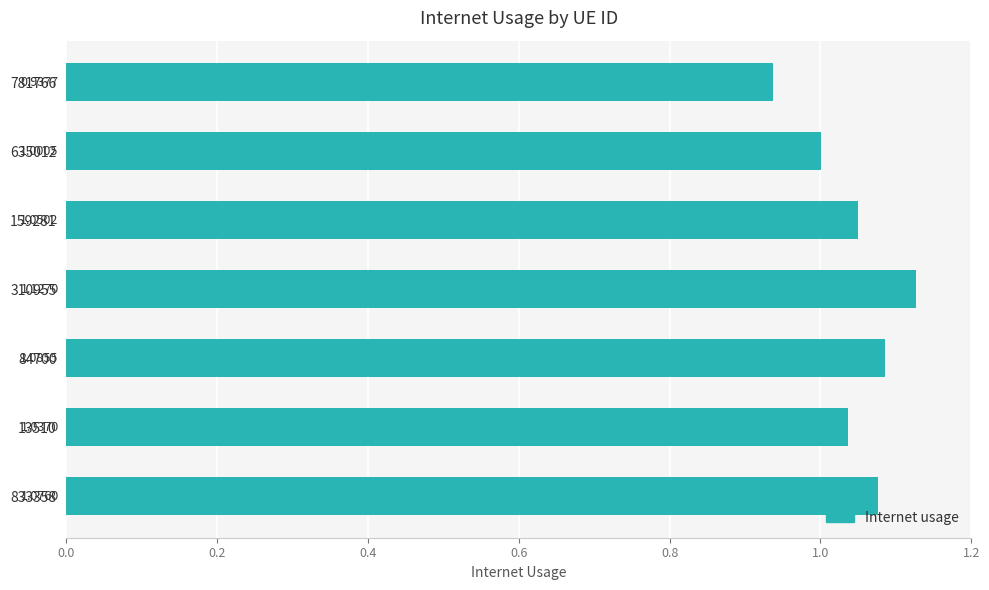

What is the change in value from 635012 to 833358?

+0.1